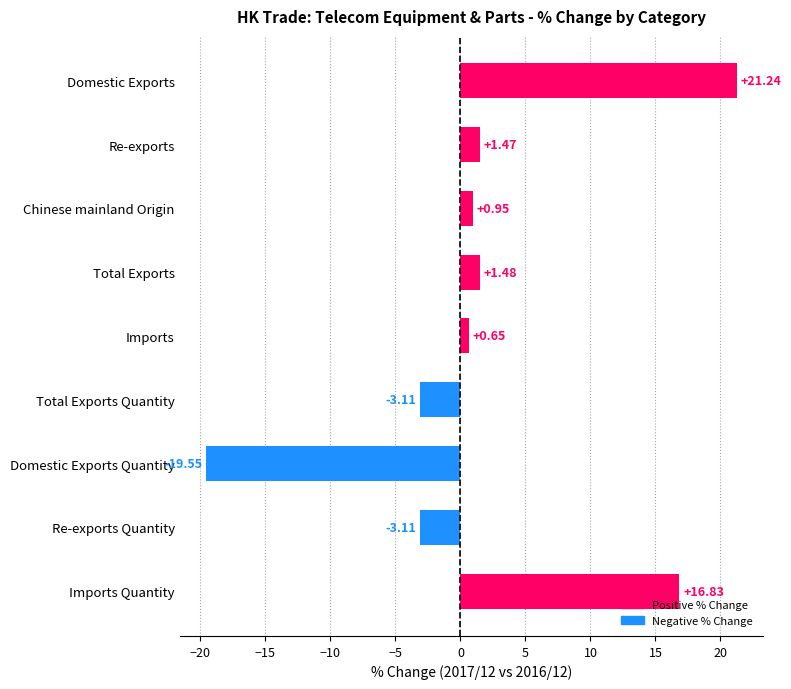

Which category has the lowest value across all series?

Domestic Exports Quantity